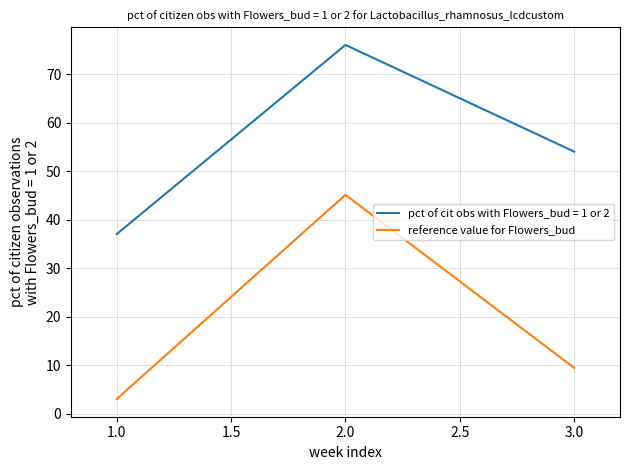

How many series are shown in this chart?

2